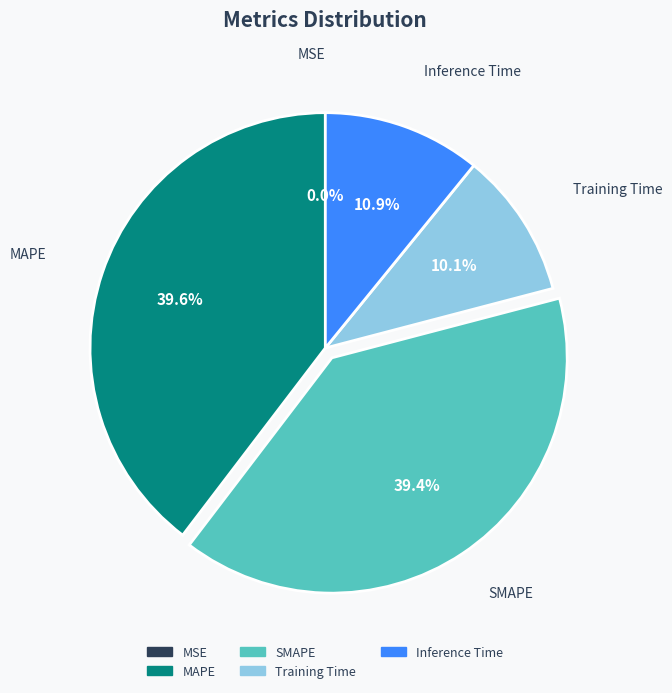

To the nearest percent, what is the combined percentage of Training Time and MAPE?

50%